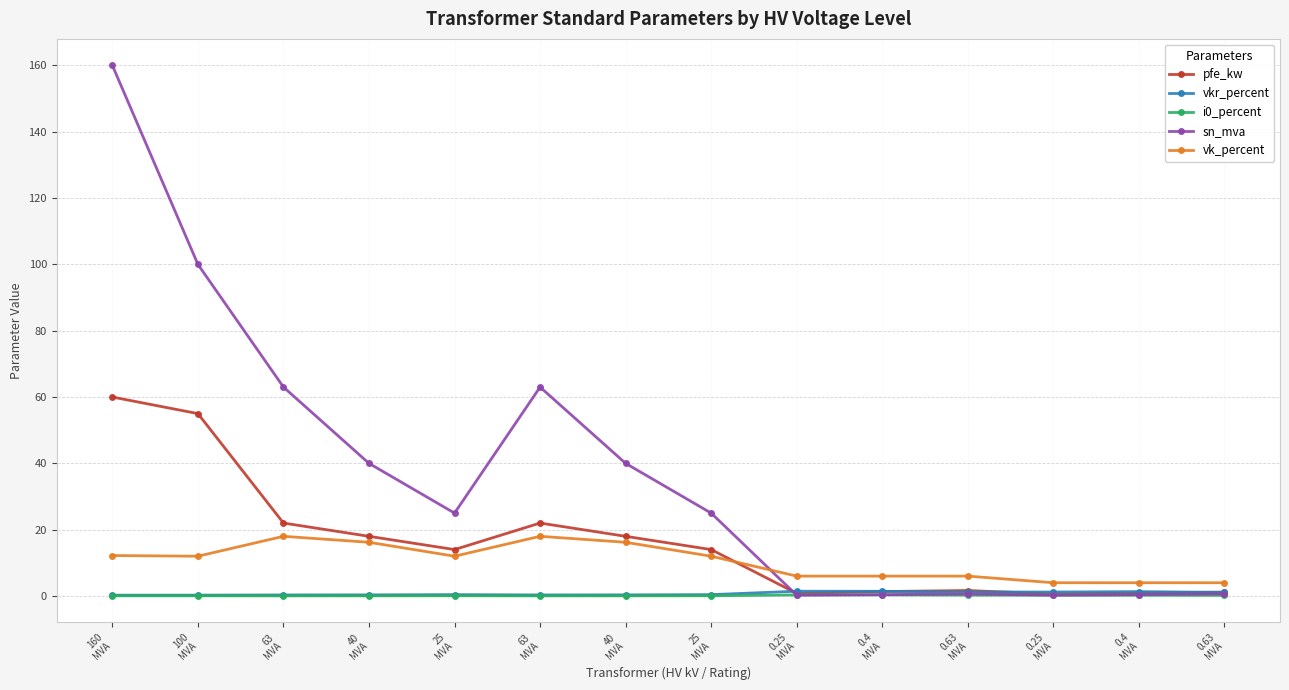

Does the chart display data point markers on the line(s)?

Yes